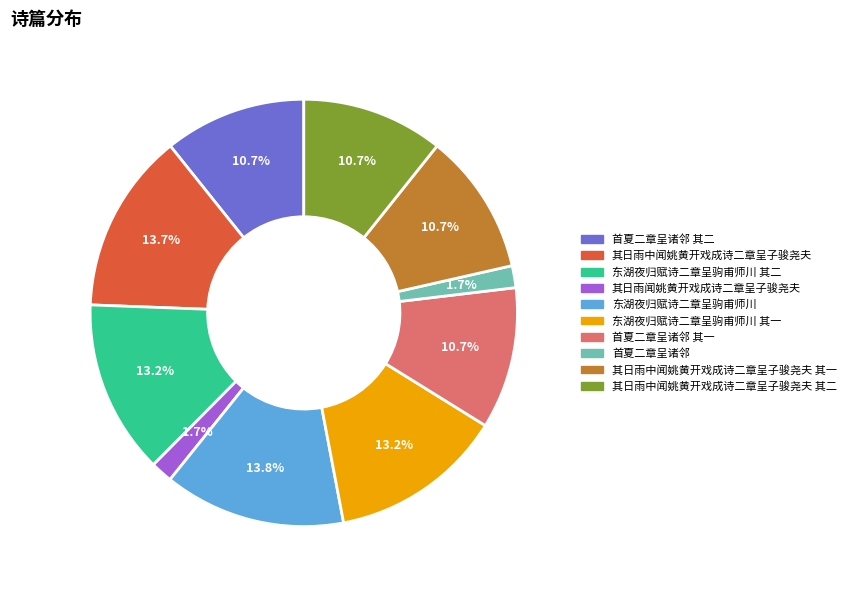

Is there any slice that represents more than half of the pie?

No